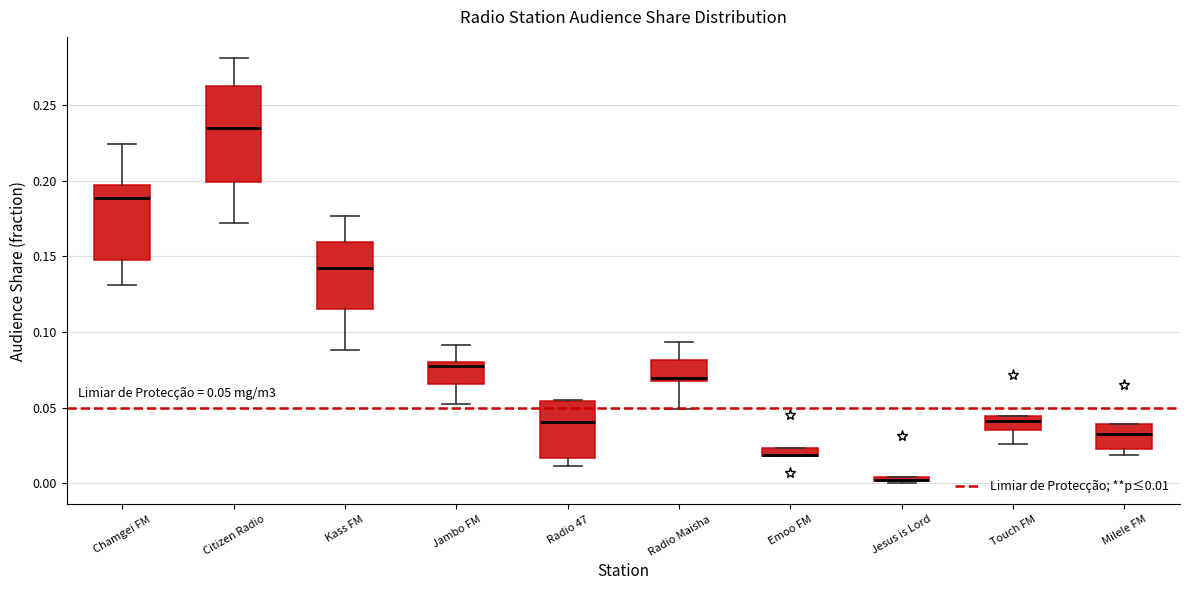

Comparing the boxes themselves (not the whiskers), which one is the tallest?

Citizen Radio